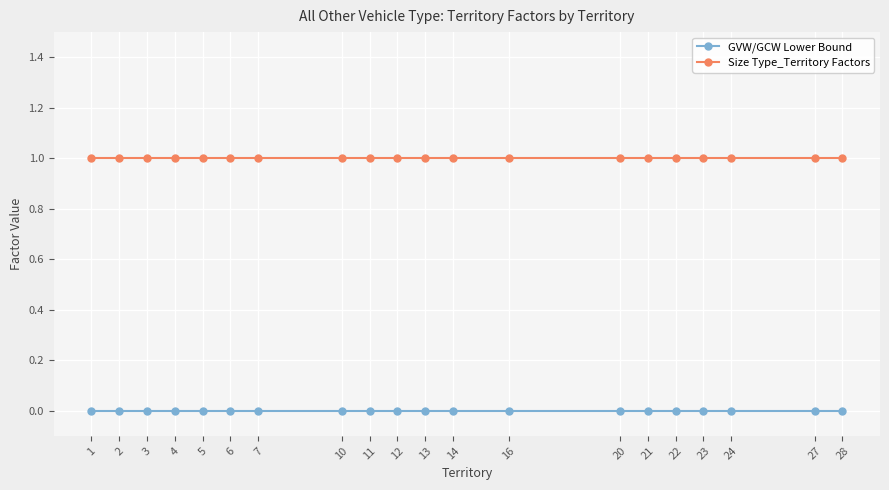

True or false: GVW/GCW Lower Bound and Size Type_Territory Factors cross at least once.

False